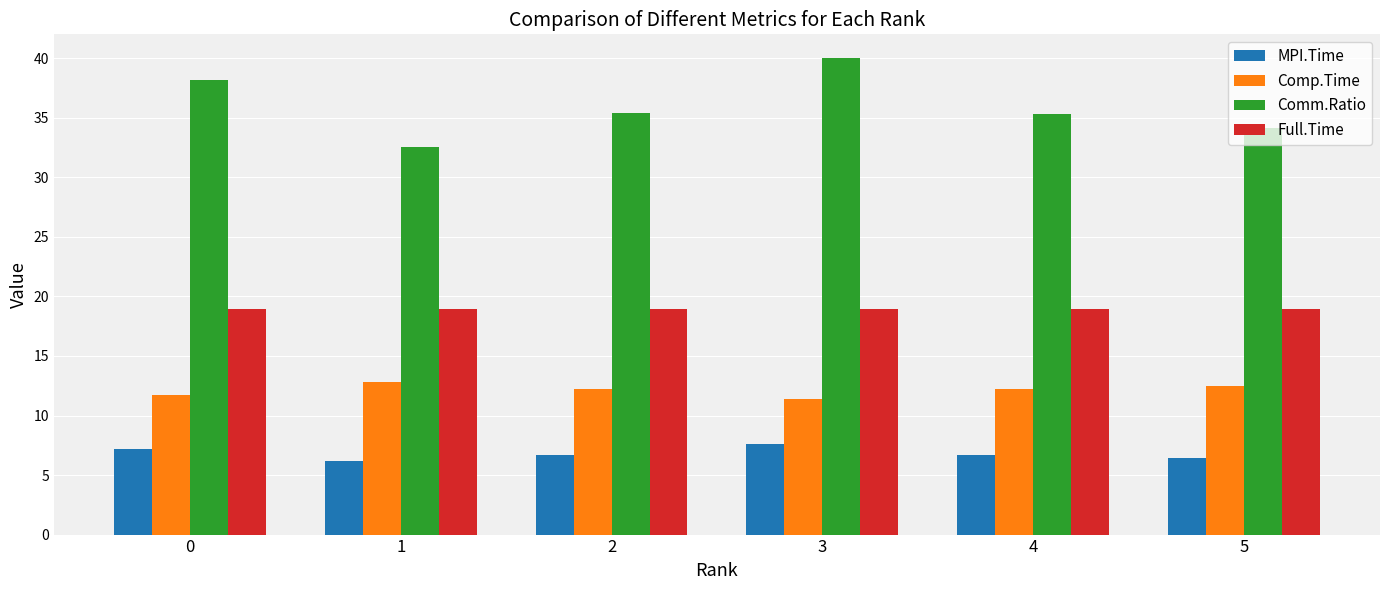

How many Comp.Time values are between 11 and 12?

2